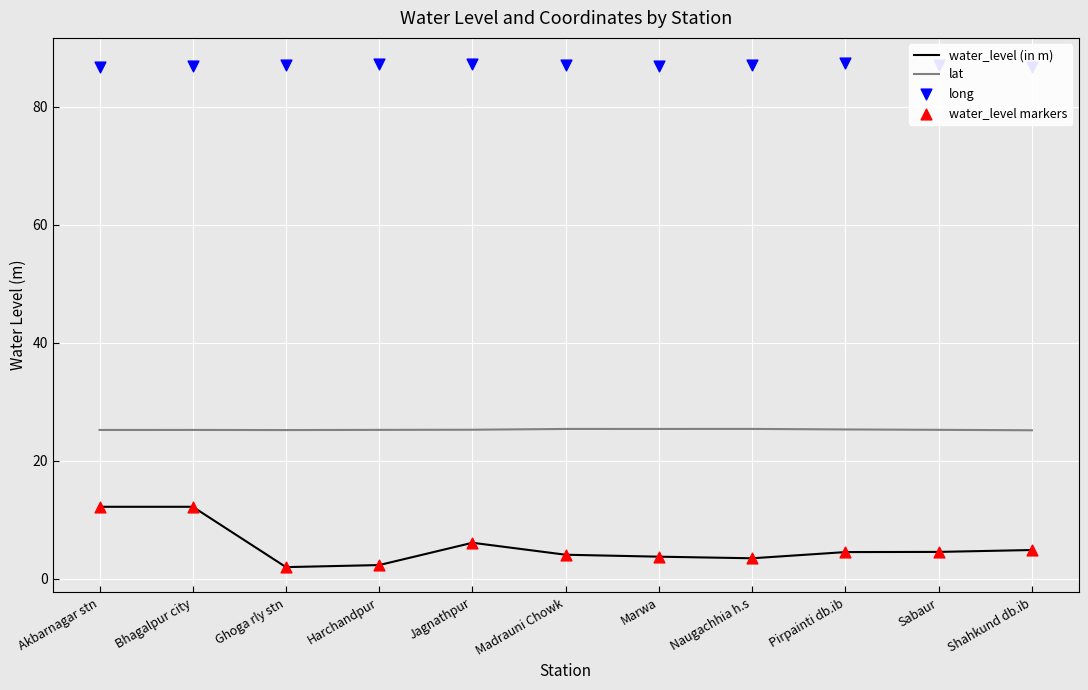

What are all the series names shown in the legend?

water_level (in m), lat, long, water_level markers